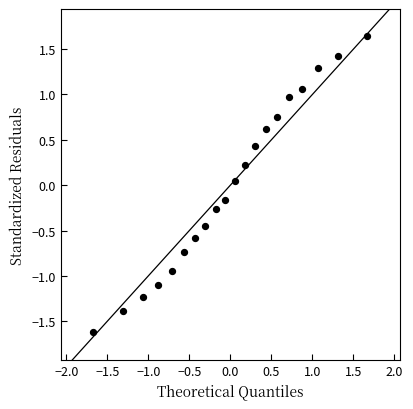

What is the range of X values (max minus min)?

3.3